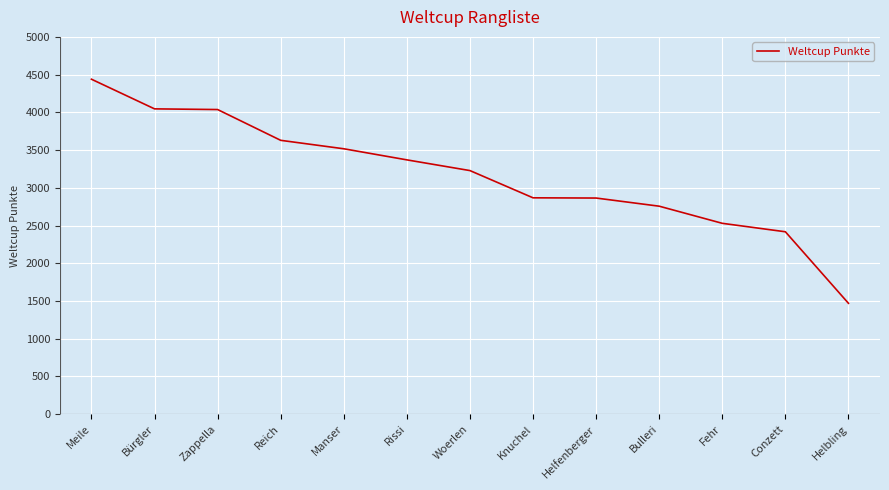

What is the maximum value shown in the chart?

4439